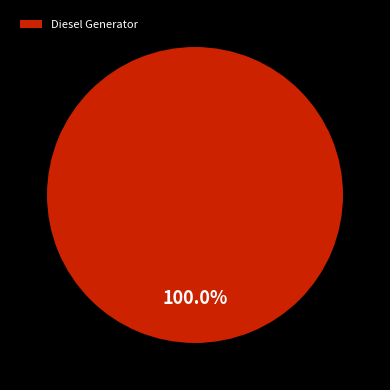

Rank the categories by value from highest to lowest.

Diesel Generator